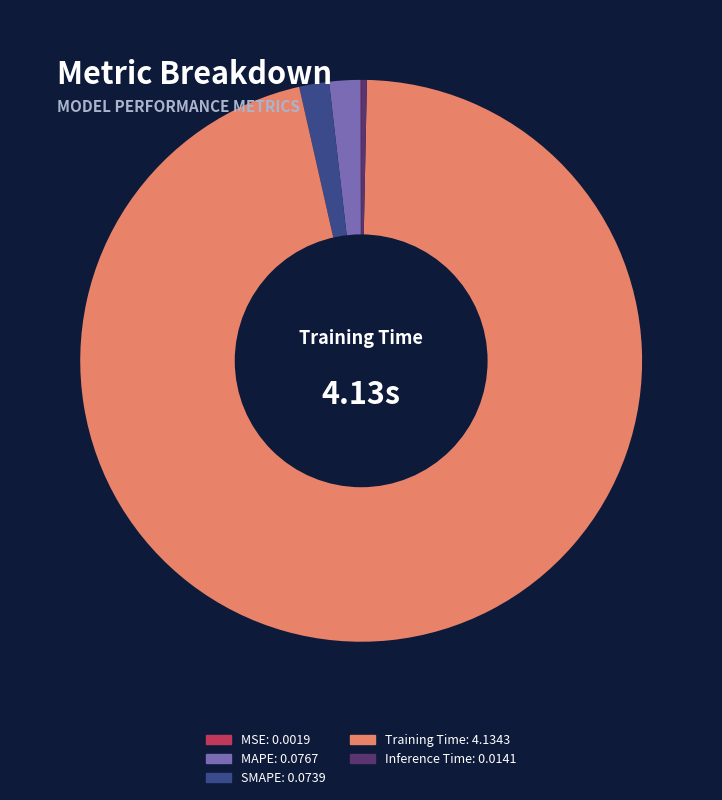

Is there a majority slice in this chart?

Yes